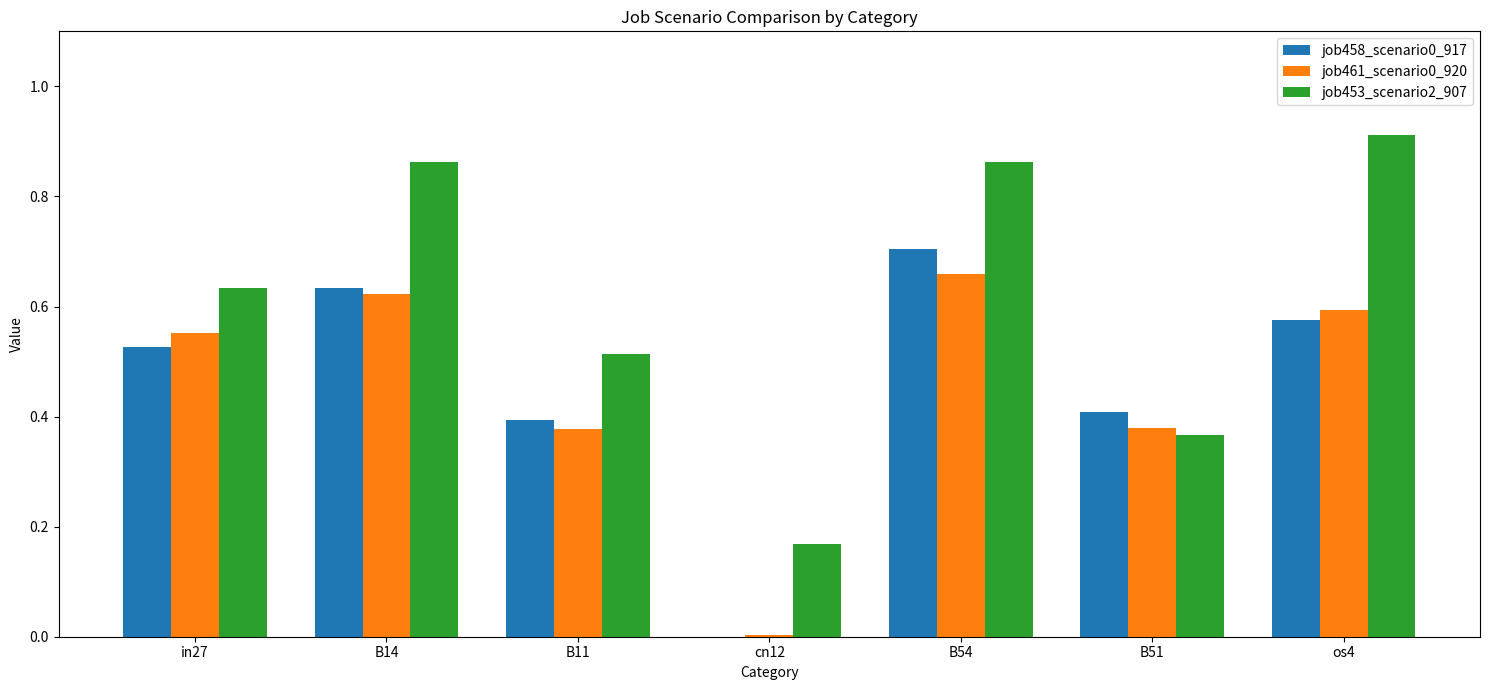

True or false: job453_scenario2_907 has a value of 0.1 at B11.

False